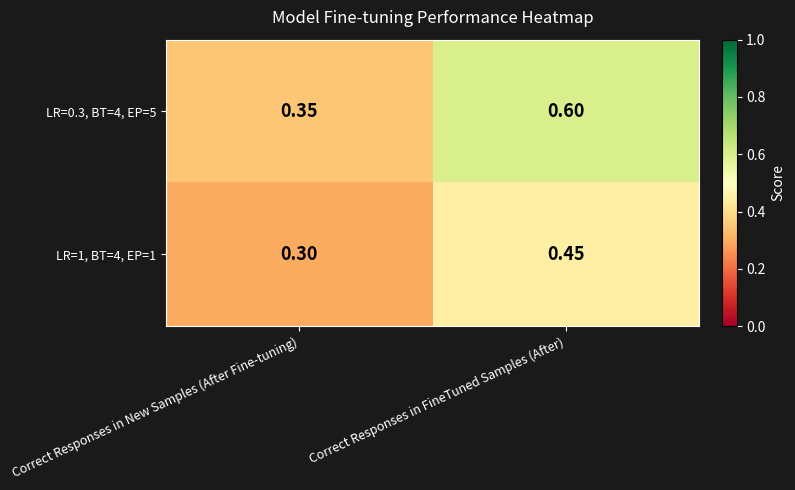

At which label is LR=0.3, BT=4, EP=5 closest to 0?

Correct Responses in New Samples (After Fine-tuning)